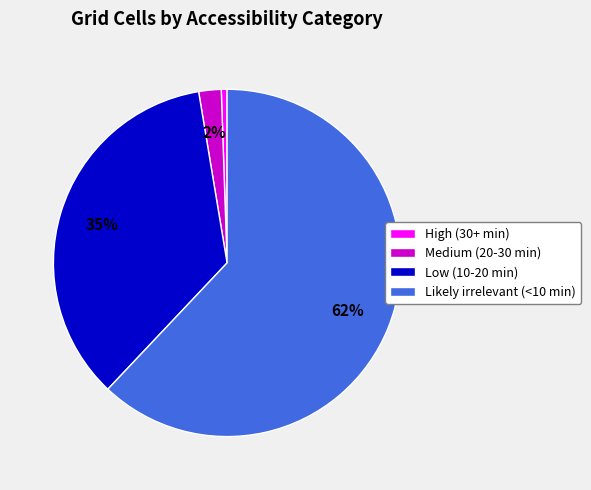

Which category has the smallest portion of the pie?

High (30+ min)